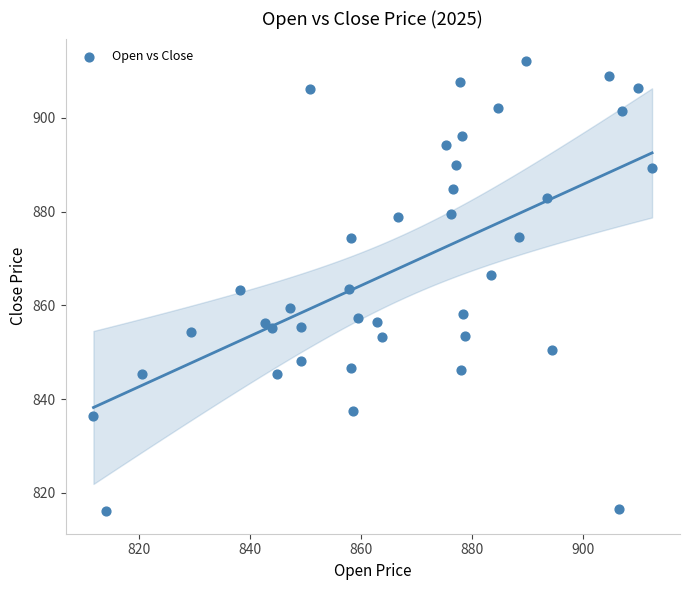

What is the range of Y values (max minus min)?

96.1